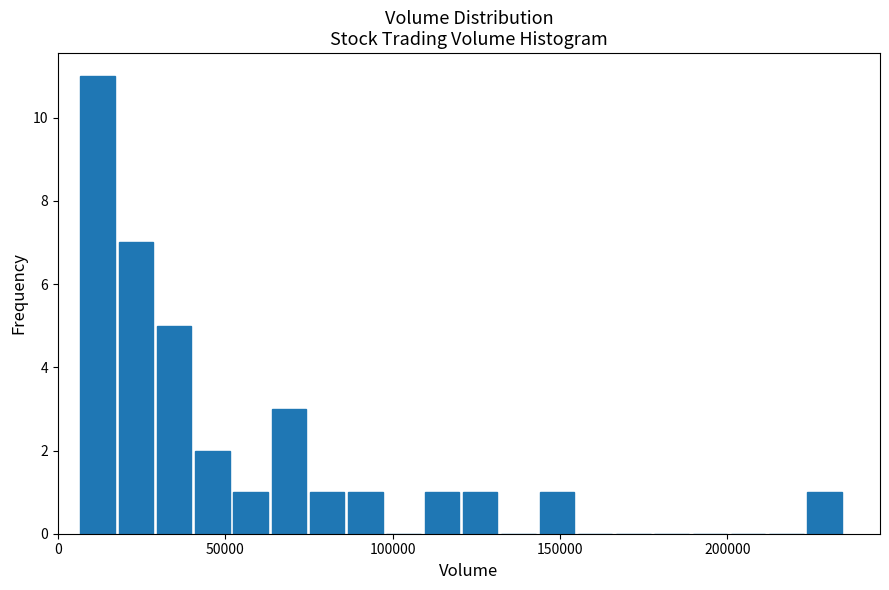

Read against the x-axis, roughly where is the centre of the tallest bar?

10000